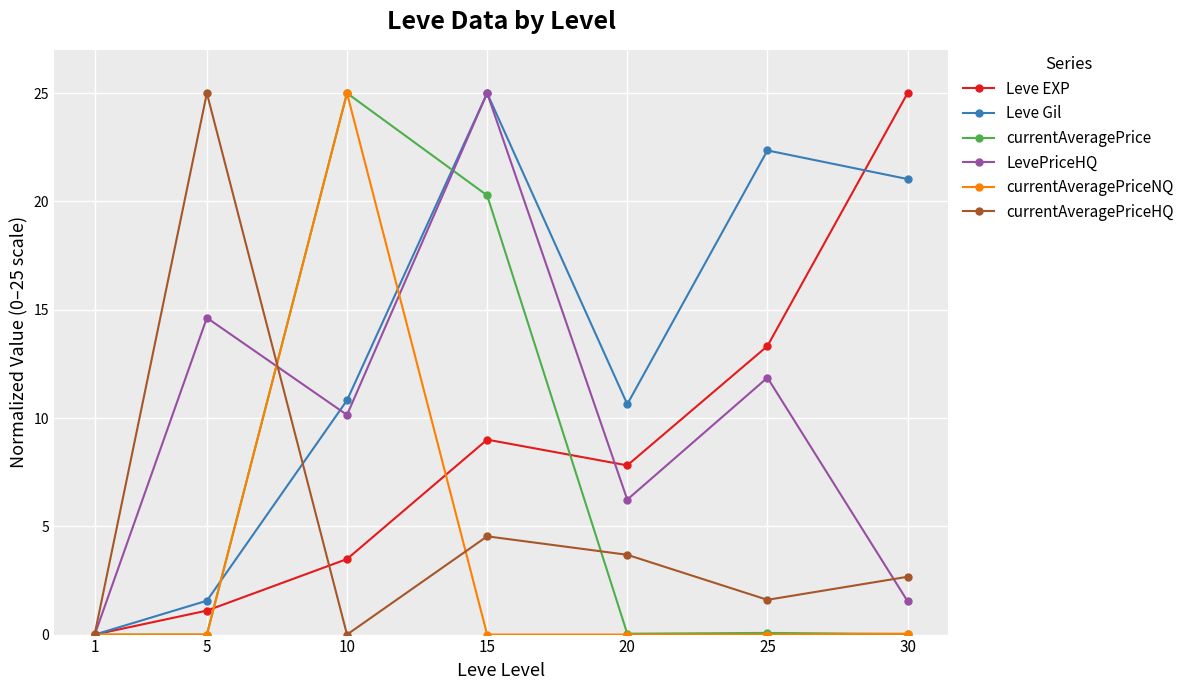

How many values in the currentAveragePriceHQ series exceed 2?

4